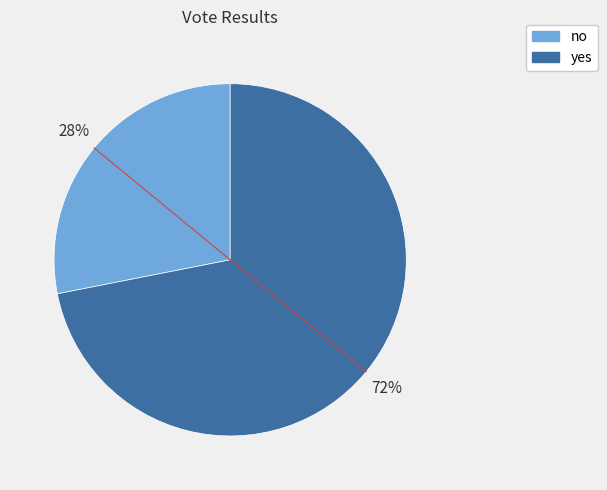

To the nearest percent, what is the combined percentage of no and yes?

100%